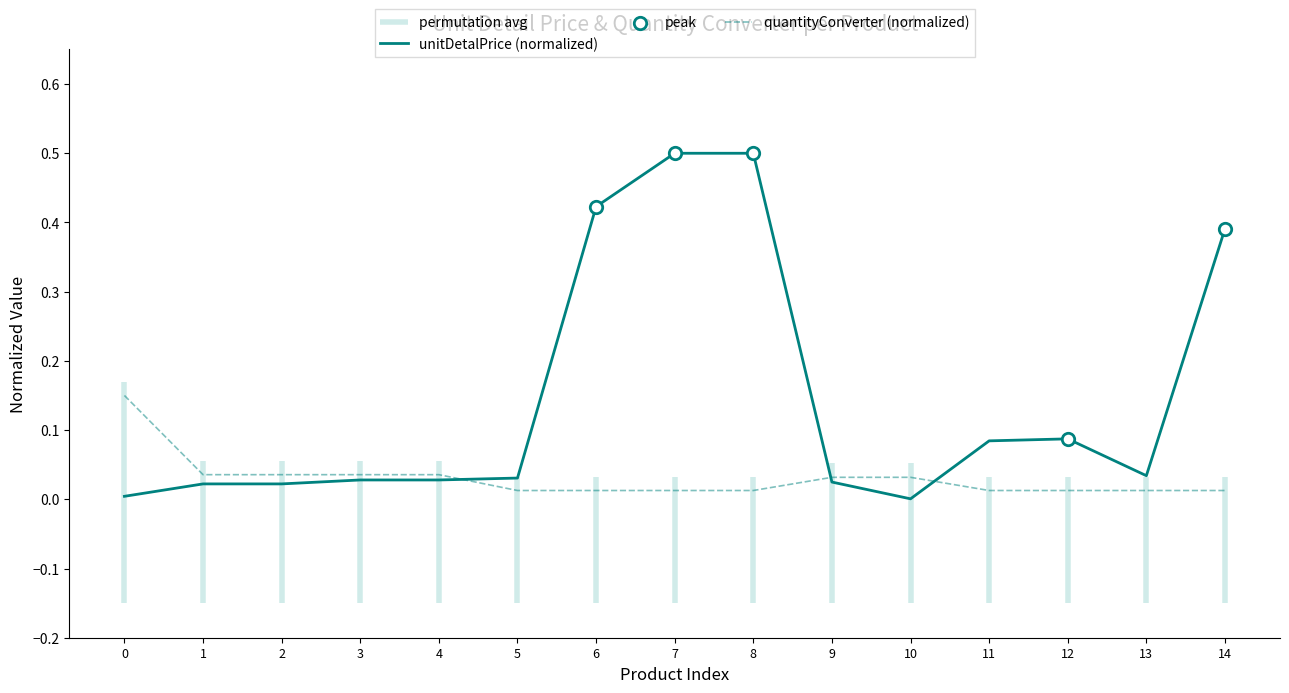

What are all the series names shown in the legend?

unitDetalPrice (normalized), quantityConverter (normalized)